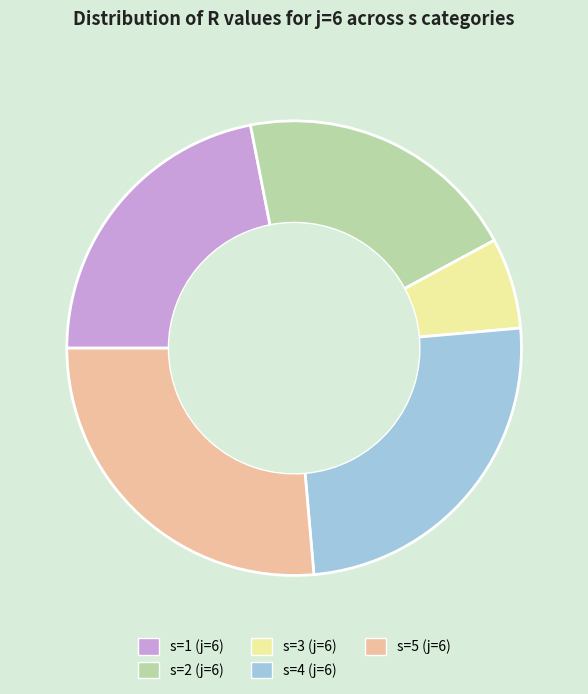

How many segments does this pie chart have?

5